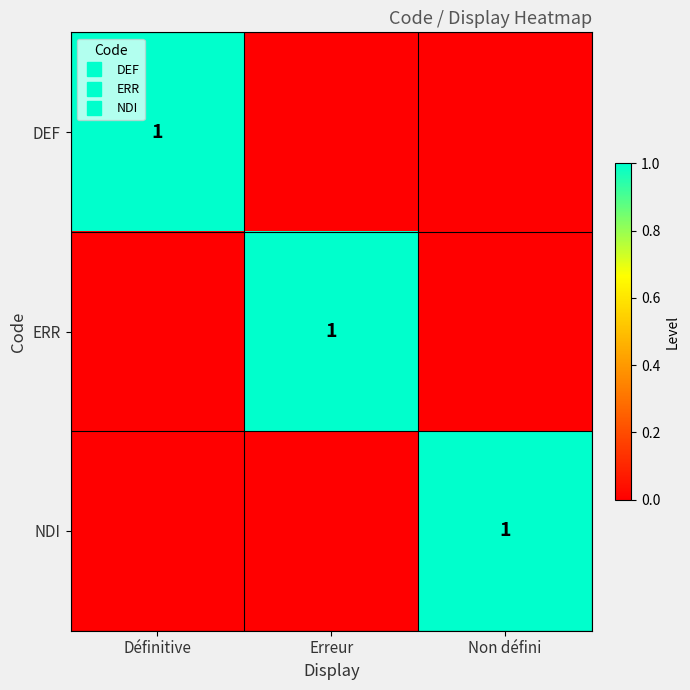

Which series changed the most between Définitive and Non défini?

DEF